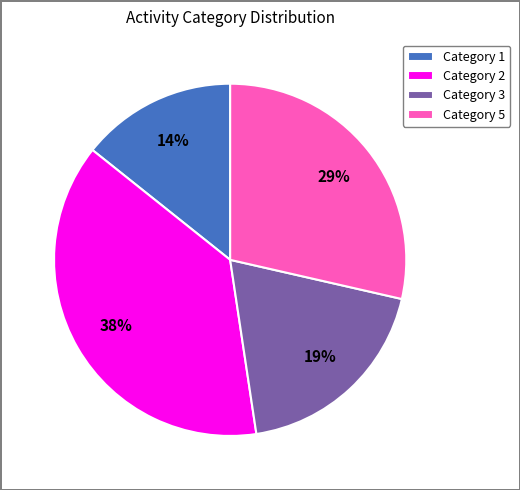

Is there any slice that represents more than half of the pie?

No